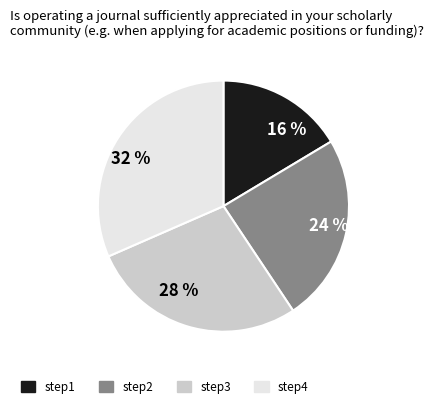

Combined, do step1 and step3 account for over 50%?

No